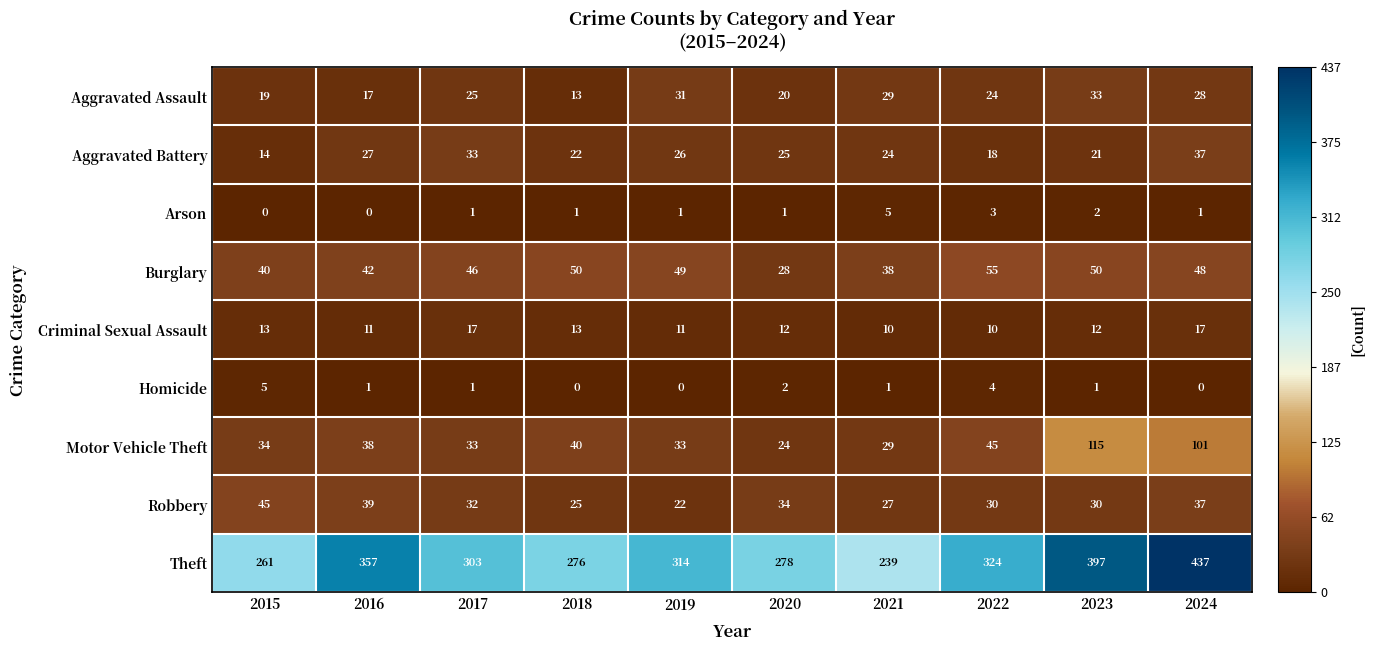

Where does the Aggravated Battery series first go above 25?

2016